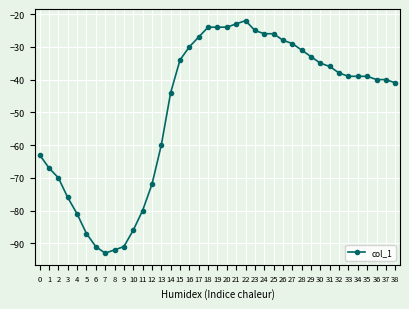

What is the difference between the maximum and minimum values?

71